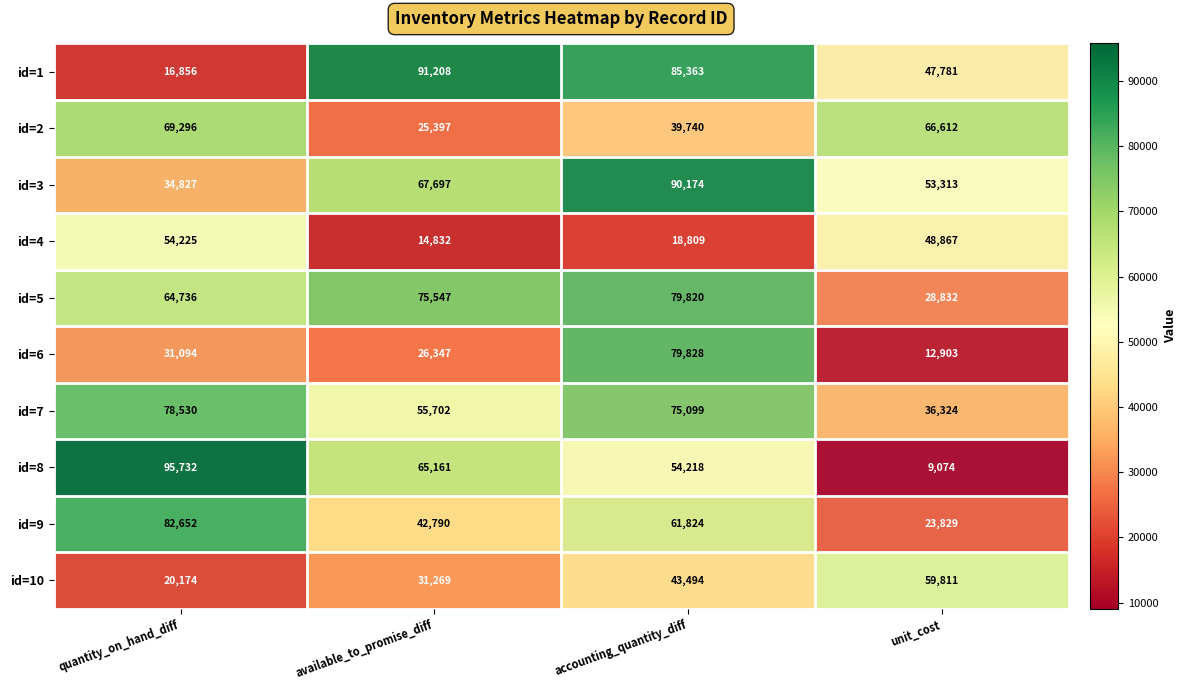

The value of id=6 at available_to_promise_diff is 26347. True or false?

True